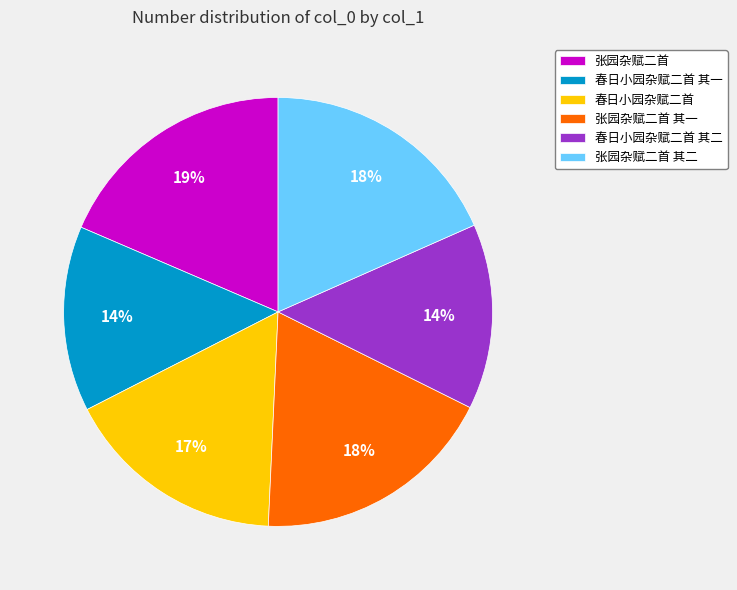

To the nearest percent, what is the difference between the 春日小园杂赋二首 and 春日小园杂赋二首 其一 slice percentages?

3%